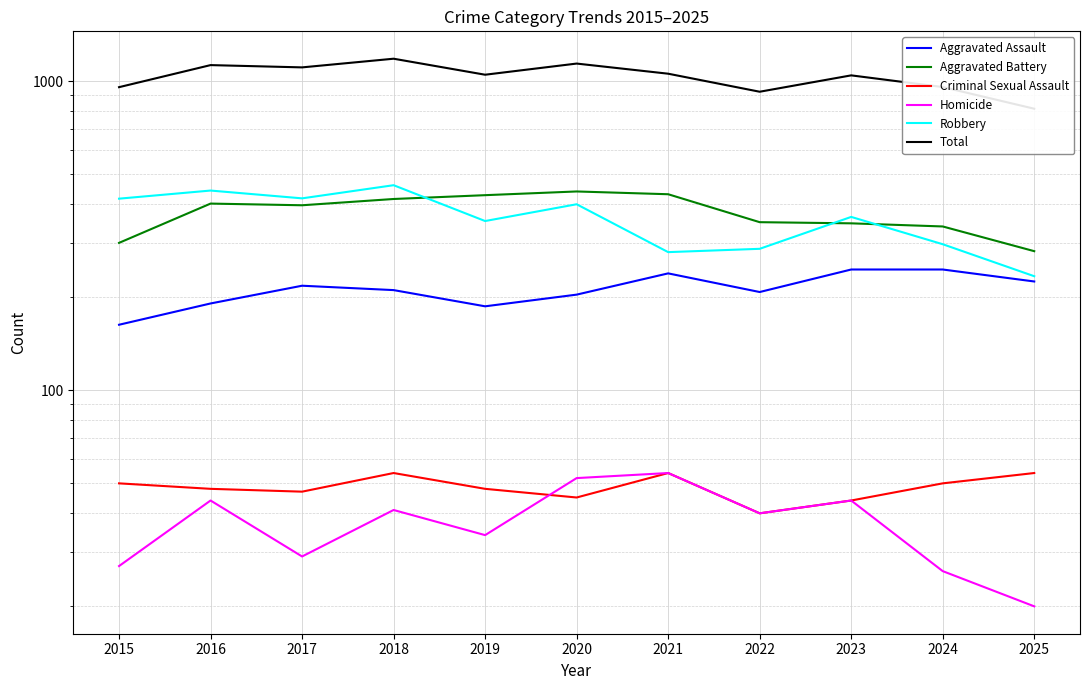

Which series has the widest spread of values?

Total